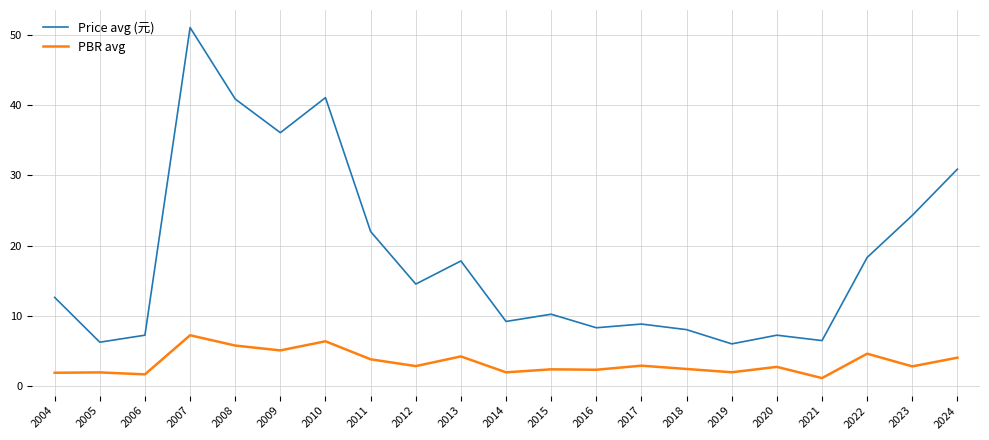

Does the chart have visible grid lines?

Yes